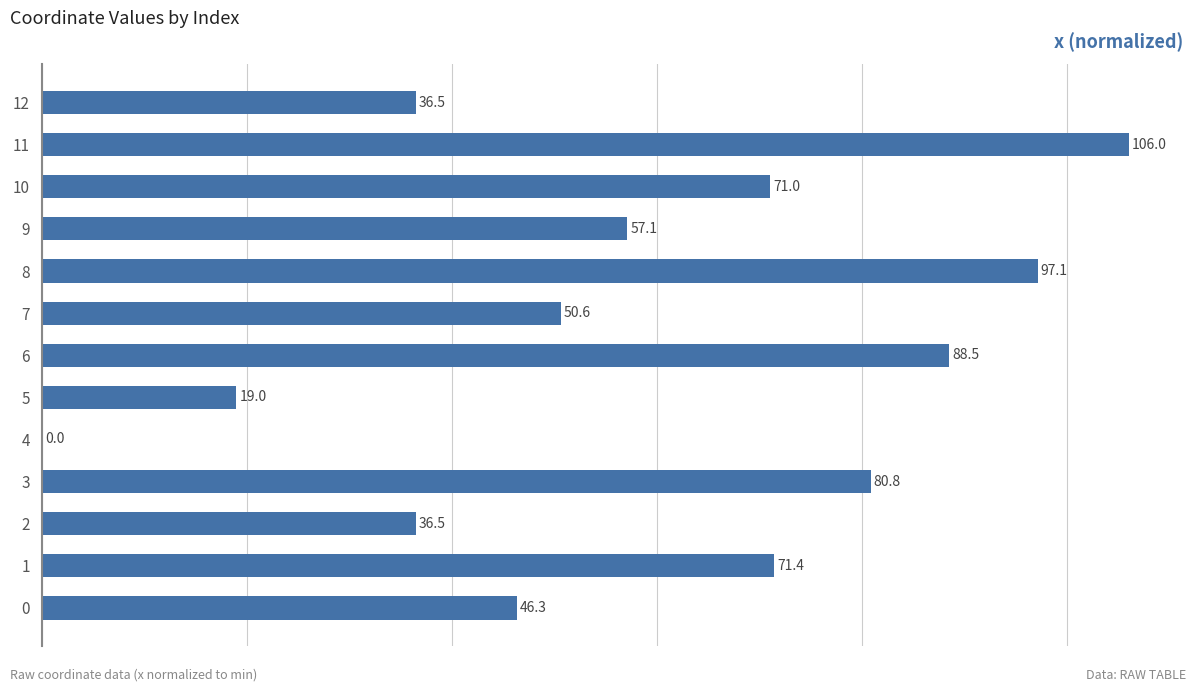

Reading bottom to top, transcribe all the data shown in this chart.

0=46.3	1=71.4	2=36.5	3=80.8	4=0.0	5=19.0	6=88.5	7=50.6	8=97.1	9=57.1	10=71.0	11=106.0	12=36.5